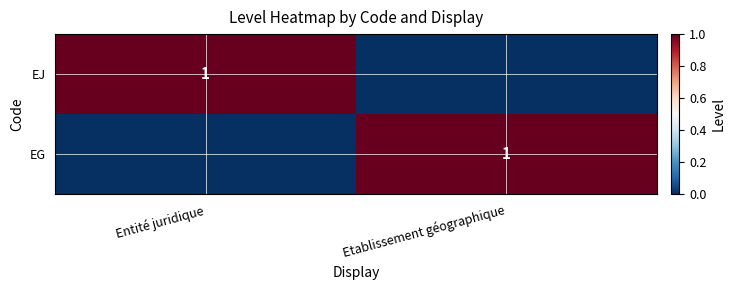

Is it true that EG equals 1 at Etablissement géographique?

True